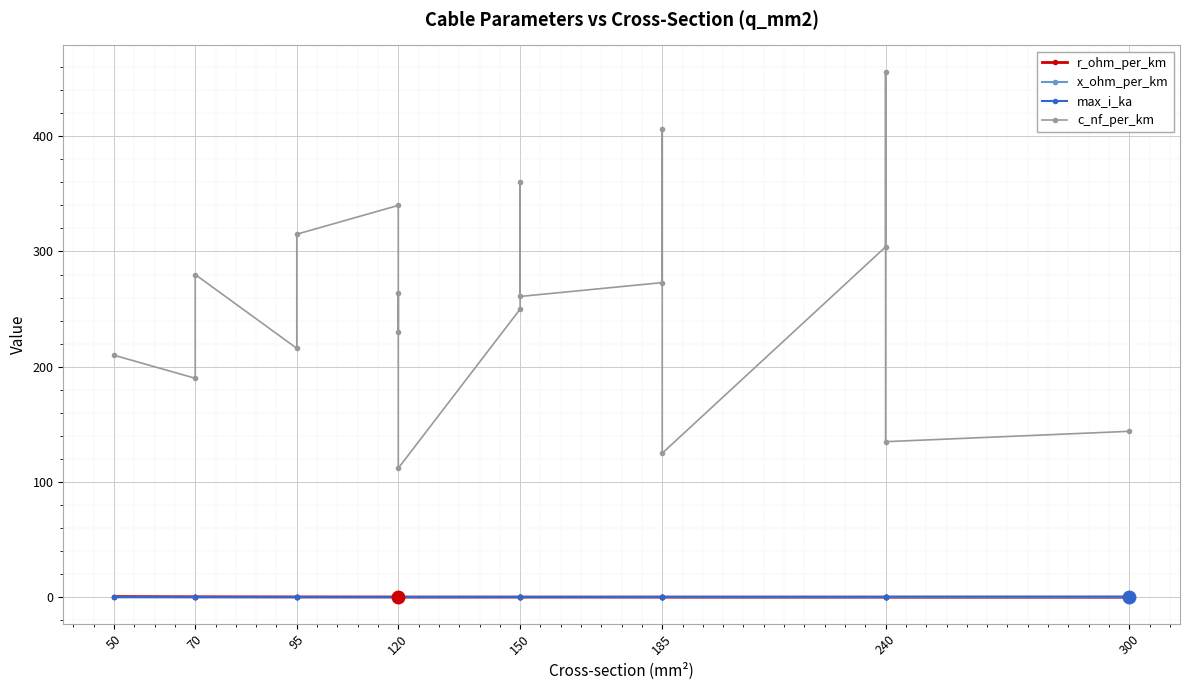

Rank the series by their maximum value, from highest to lowest.

c_nf_per_km, r_ohm_per_km, max_i_ka, x_ohm_per_km